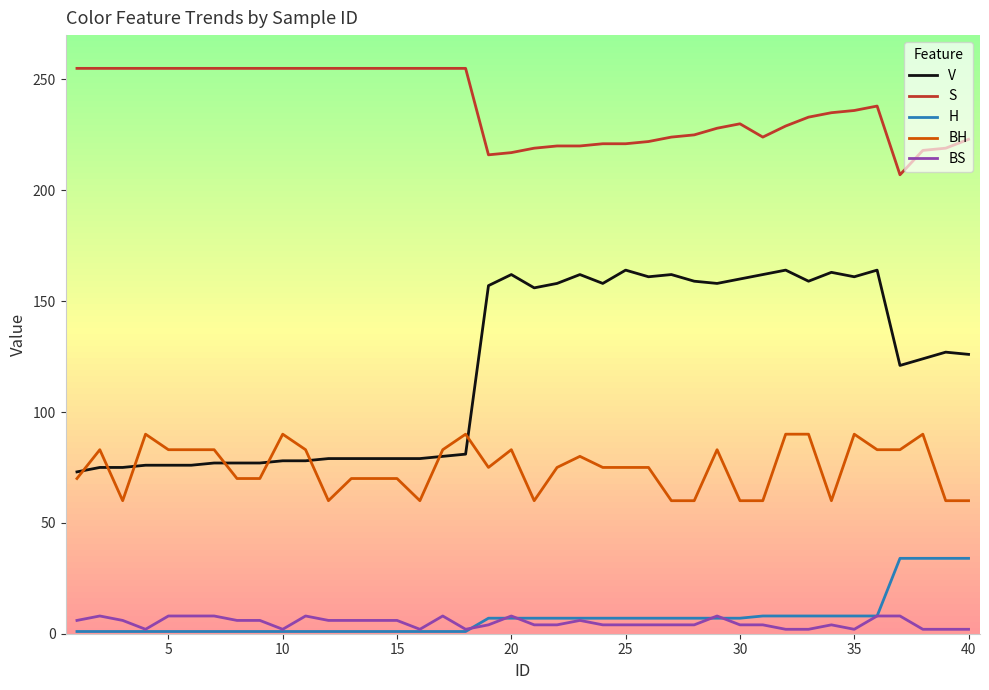

True or false: BH and V cross at least once.

True